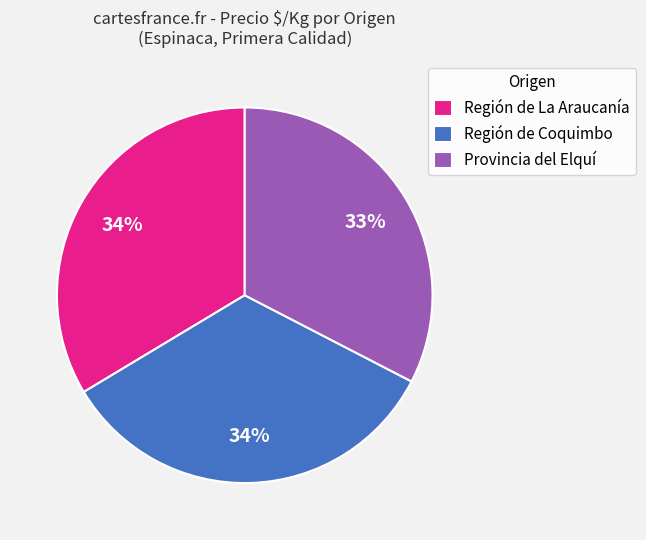

Which has a higher value, Región de Coquimbo or Provincia del Elquí?

Región de Coquimbo